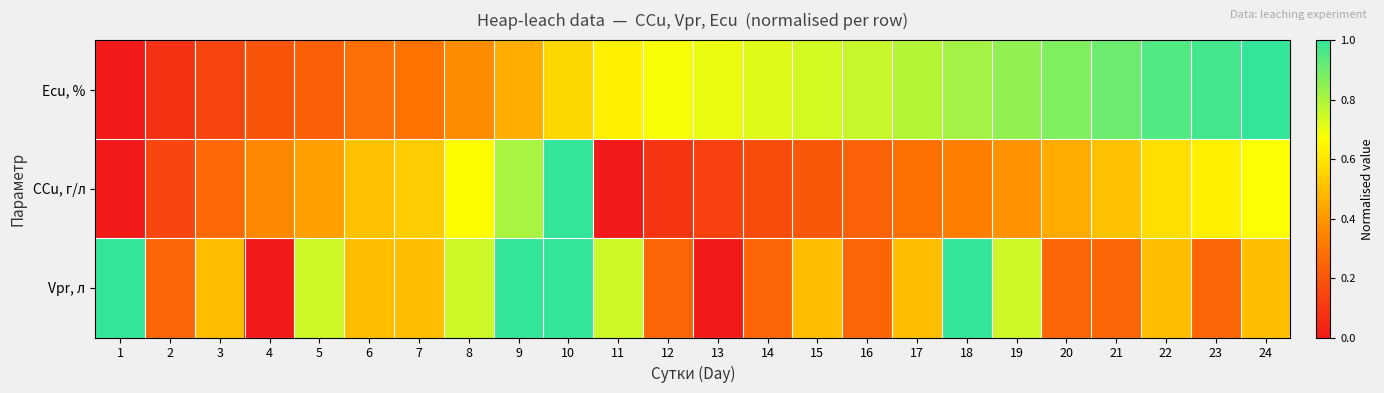

Reading left to right, extract all data points from this chart.

Ecu, %: 1=0.0	2=0.1	3=0.1	4=0.2	5=0.2	6=0.3	7=0.3	8=0.4	9=0.5	10=0.6	11=0.6	12=0.7	13=0.7	14=0.7	15=0.7	16=0.8	17=0.8	18=0.8	19=0.8	20=0.9	21=0.9	22=1.0	23=1.0	24=1.0
CCu, г/л: 1=0.0	2=0.1	3=0.3	4=0.4	5=0.4	6=0.5	7=0.5	8=0.7	9=0.8	10=1.0	11=0.0	12=0.1	13=0.1	14=0.2	15=0.2	16=0.2	17=0.3	18=0.3	19=0.4	20=0.4	21=0.5	22=0.6	23=0.6	24=0.7
Vpr, л: 1=1.0	2=0.2	3=0.5	4=0.0	5=0.8	6=0.5	7=0.5	8=0.8	9=1.0	10=1.0	11=0.8	12=0.2	13=0.0	14=0.2	15=0.5	16=0.2	17=0.5	18=1.0	19=0.8	20=0.2	21=0.2	22=0.5	23=0.2	24=0.5